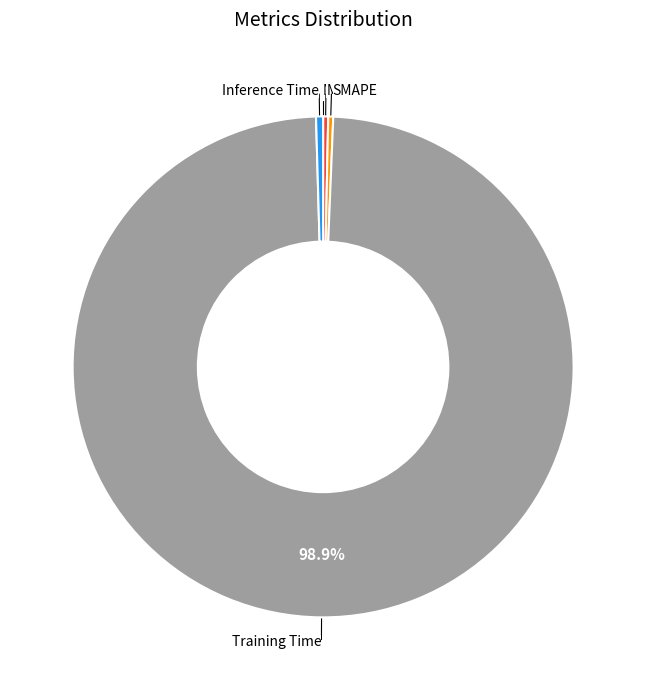

Which has a higher value, MAPE or Training Time?

Training Time